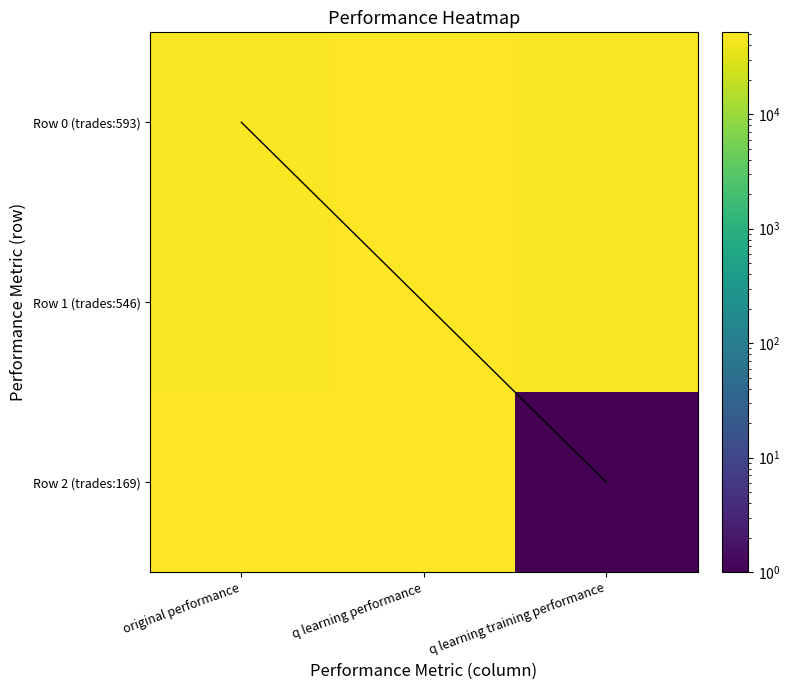

Which category has the lowest value across all series?

q learning training performance